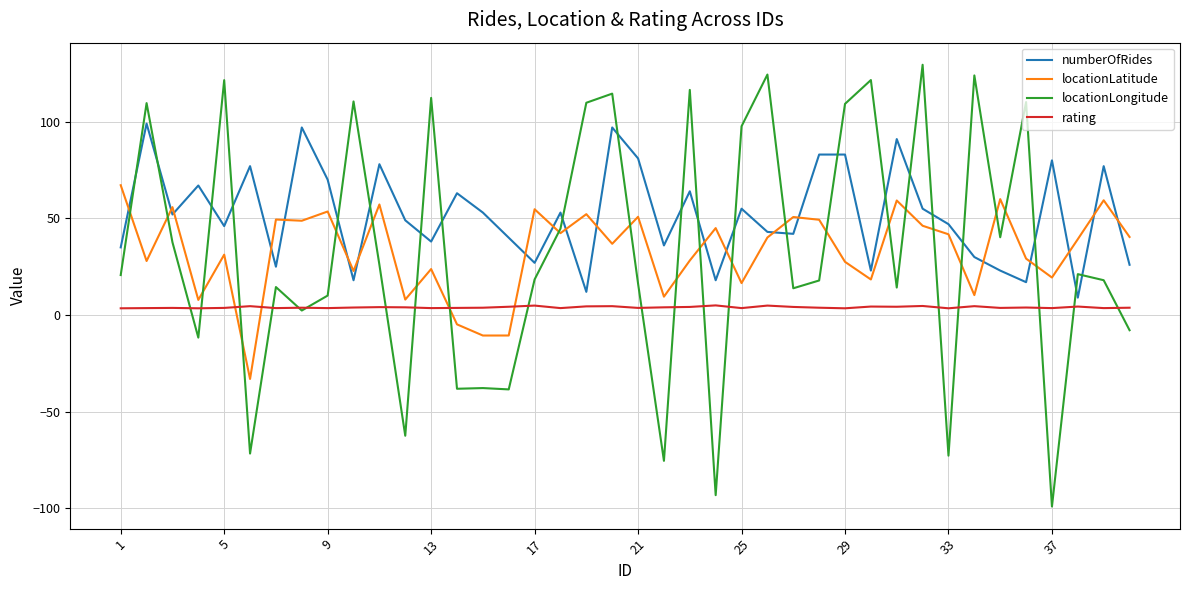

Count the number of data series in this chart.

4